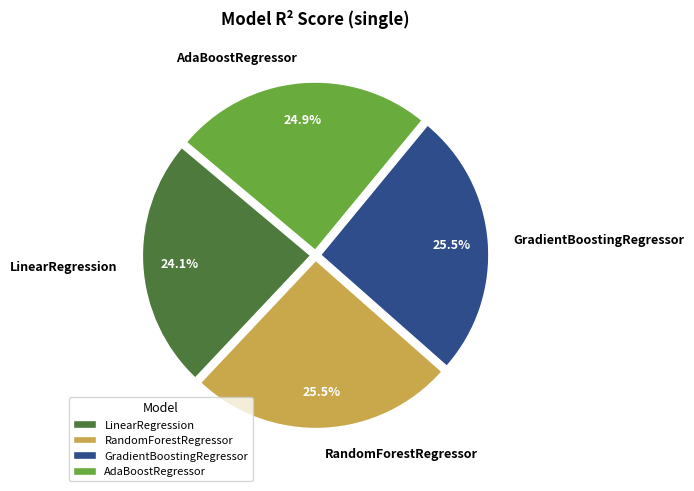

Is there any slice that represents more than half of the pie?

No